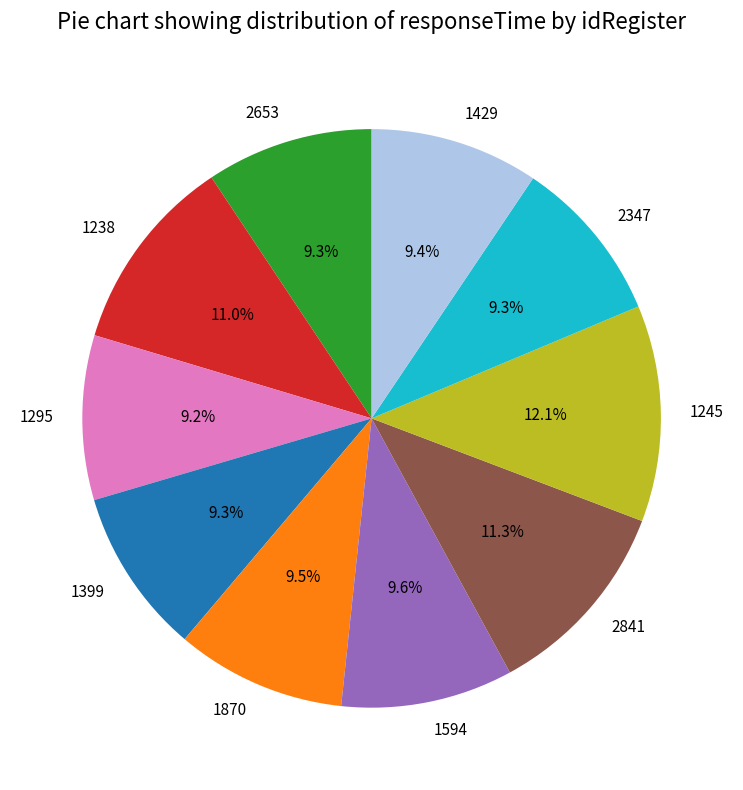

Do 2347 and 1870 together represent more than half of the pie?

No